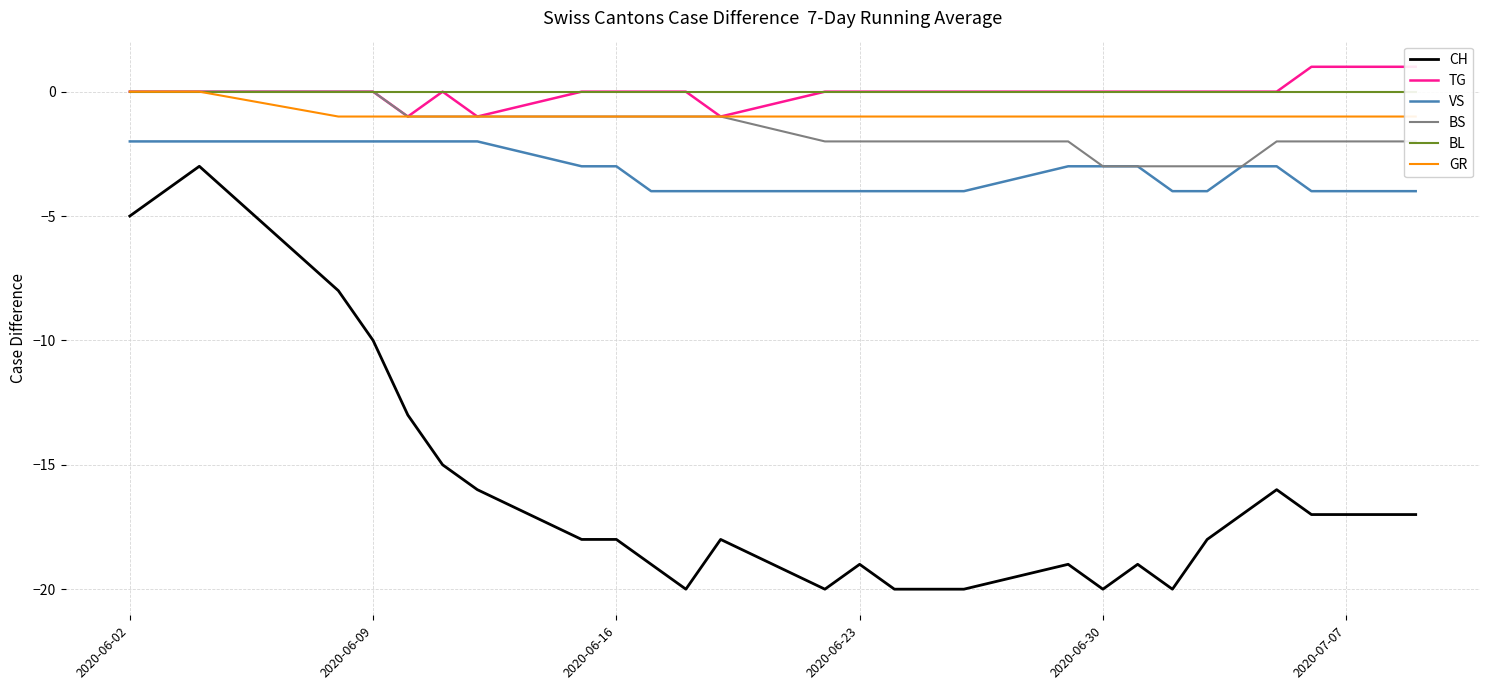

Reading left to right, extract all data points from this chart.

CH: -5	-4	-3	-8	-10	-13	-15	-16	-18	-18	-19	-20	-18	-20	-19	-20	-20	-20	-19	-20	-19	-20	-18	-17	-16	-17	-17	-17	-17
TG: 0	0	0	0	0	-1	0	-1	0	0	0	0	-1	0	0	0	0	0	0	0	0	0	0	0	0	1	1	1	1
VS: -2	-2	-2	-2	-2	-2	-2	-2	-3	-3	-4	-4	-4	-4	-4	-4	-4	-4	-3	-3	-3	-4	-4	-3	-3	-4	-4	-4	-4
BS: 0	0	0	0	0	-1	-1	-1	-1	-1	-1	-1	-1	-2	-2	-2	-2	-2	-2	-3	-3	-3	-3	-3	-2	-2	-2	-2	-2
BL: 0	0	0	0	0	0	0	0	0	0	0	0	0	0	0	0	0	0	0	0	0	0	0	0	0	0	0	0	0
GR: 0	0	0	-1	-1	-1	-1	-1	-1	-1	-1	-1	-1	-1	-1	-1	-1	-1	-1	-1	-1	-1	-1	-1	-1	-1	-1	-1	-1